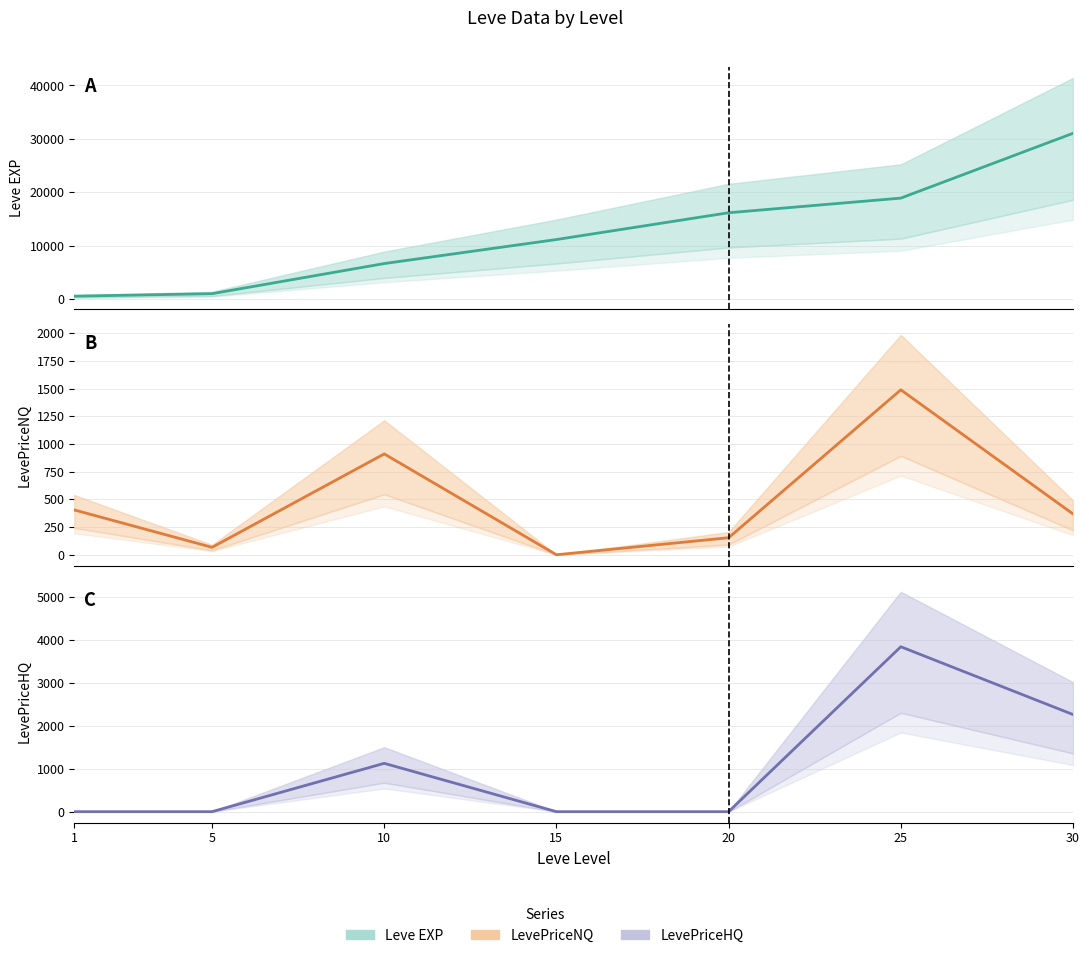

True or false: LevePriceNQ (mid) and LevePriceHQ (mid) intersect in this chart.

True